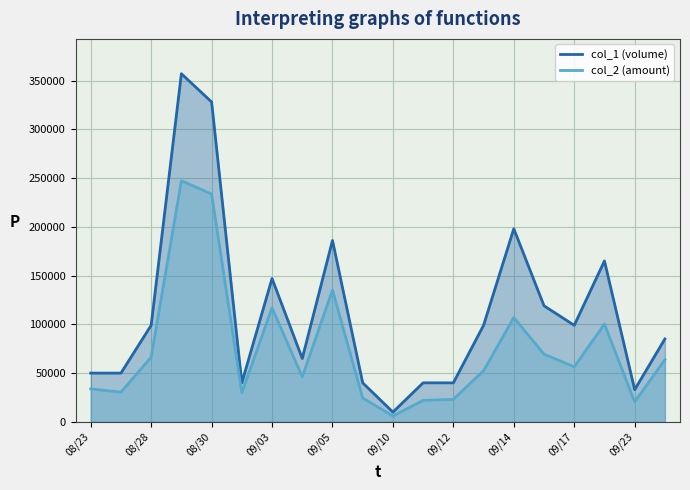

At 09/04, list the series in order from smallest to largest.

col_2, col_1